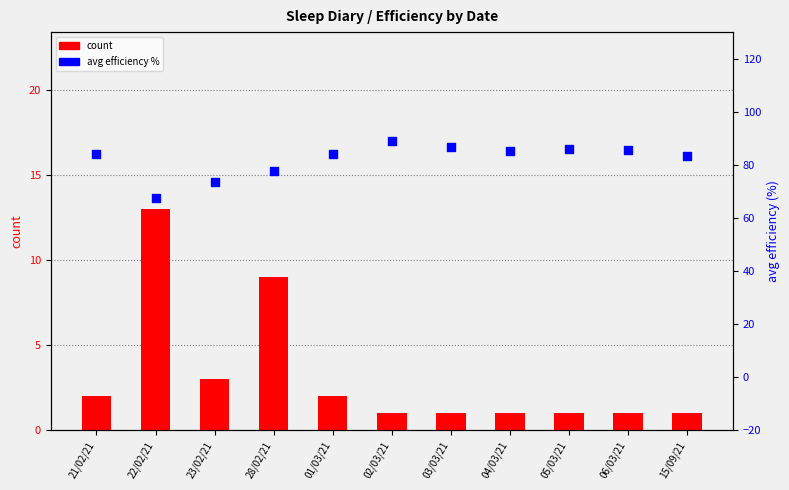

At how many categories does at least one series exceed 75?

9